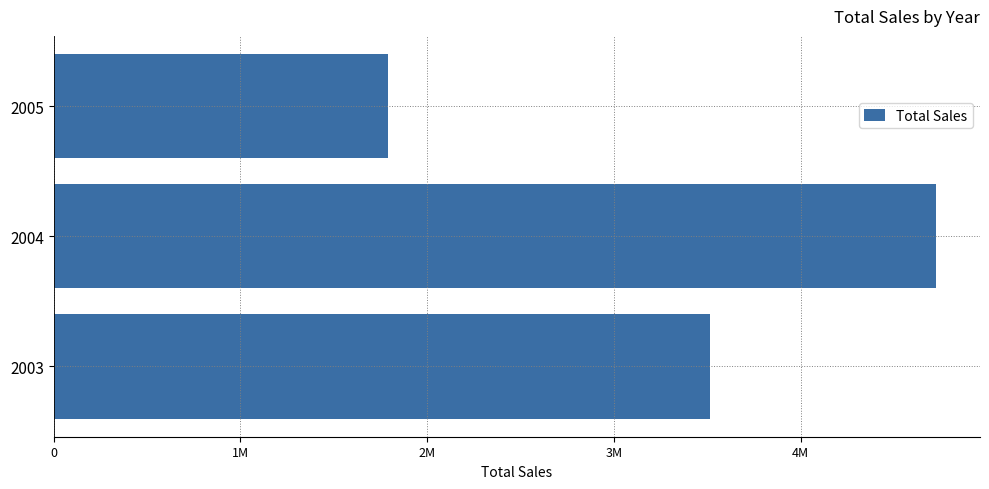

List the labels in order of value, largest first.

2004, 2003, 2005